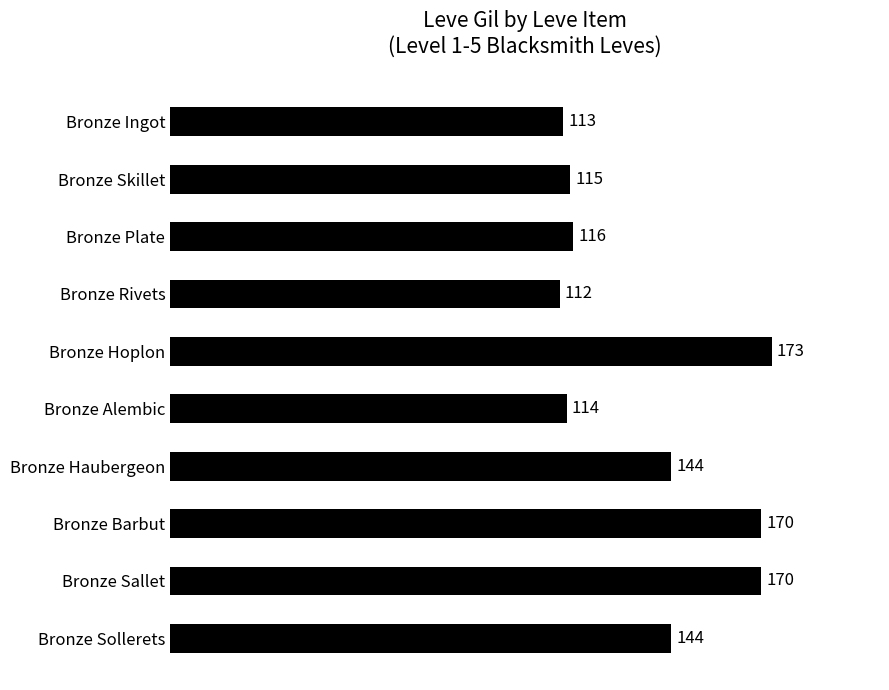

Read the value at Bronze Hoplon, to the nearest 5.

175